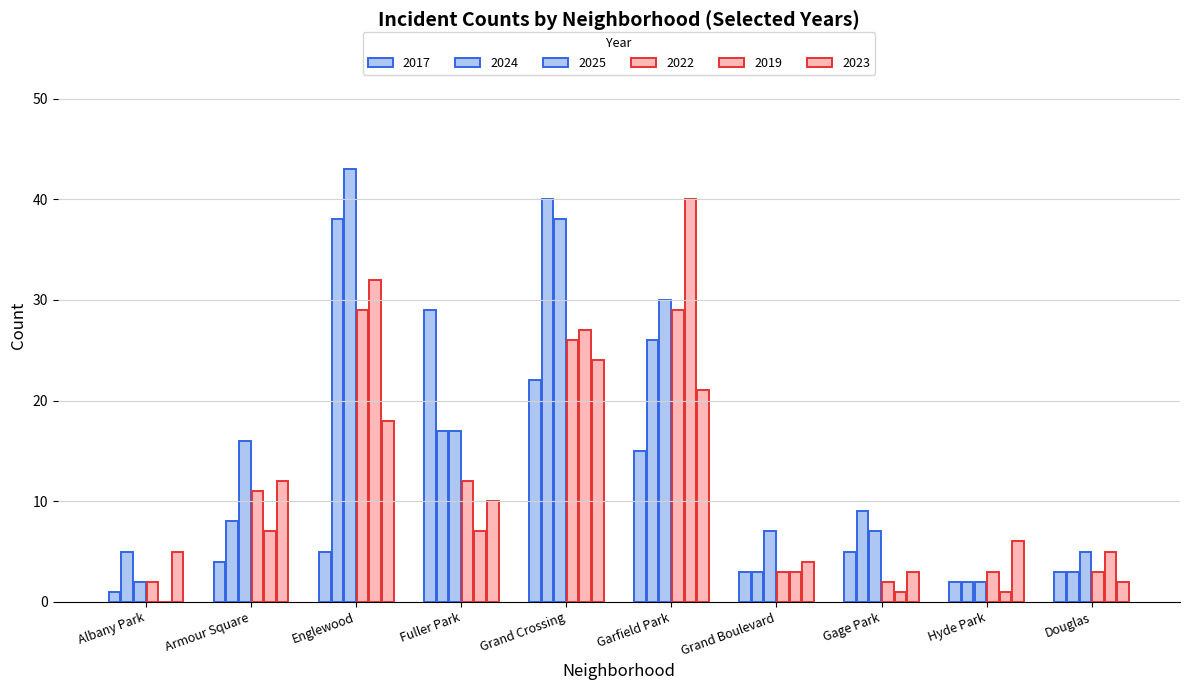

What is the total value across all series at Grand Crossing?

177